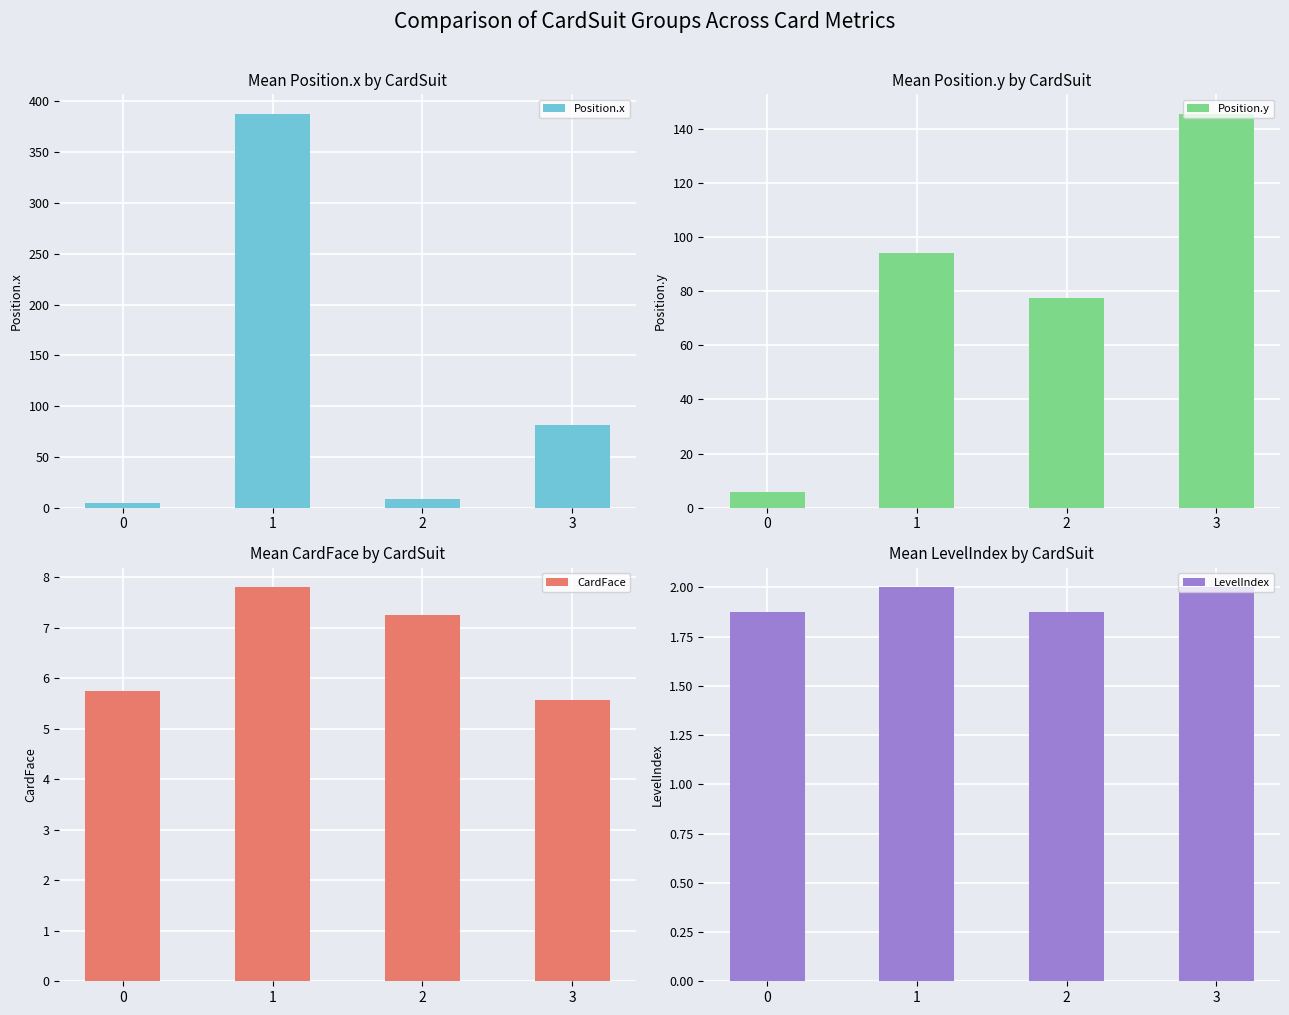

Reading left to right, transcribe all the data shown in this chart.

Position.x: 0=4.4	1=388.0	2=8.8	3=81.4
Position.y: 0=5.6	1=94.0	2=77.5	3=145.7
CardFace: 0=5.8	1=7.8	2=7.2	3=5.6
LevelIndex: 0=1.9	1=2.0	2=1.9	3=2.0